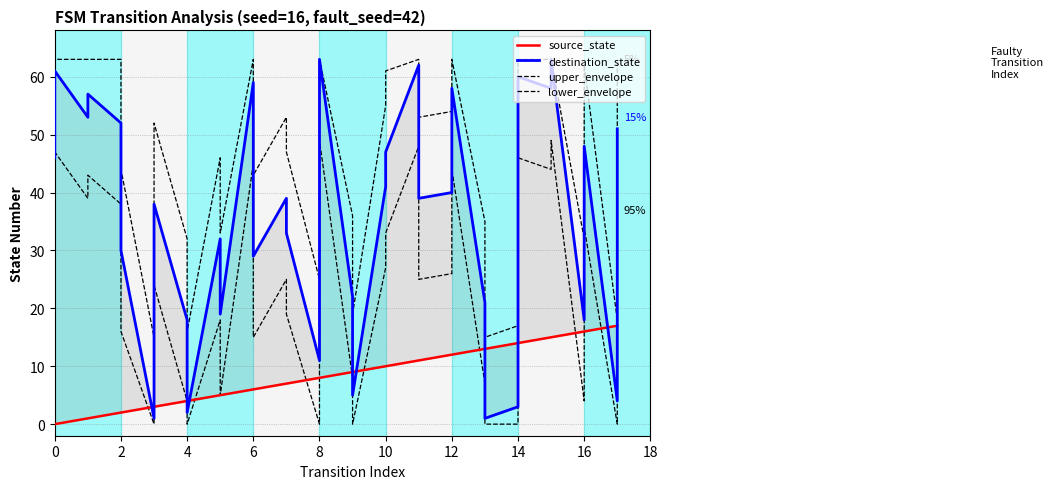

What is the sum of the upper_envelope values at 2 and 8?

107